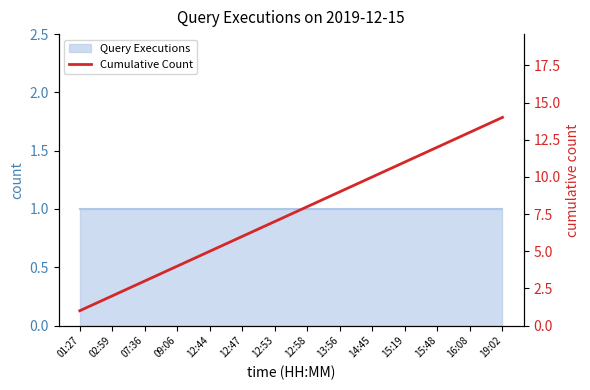

At which label does the data first exceed 8?

13:56